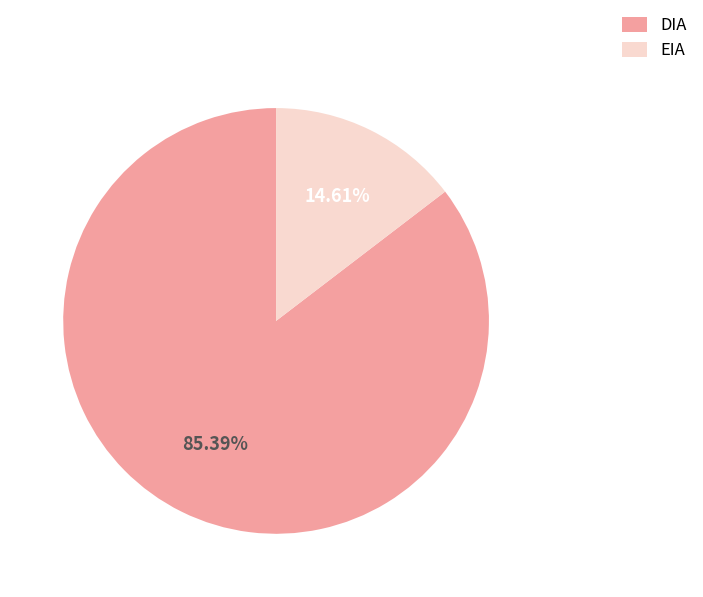

Is the sum of EIA and DIA greater than half?

Yes